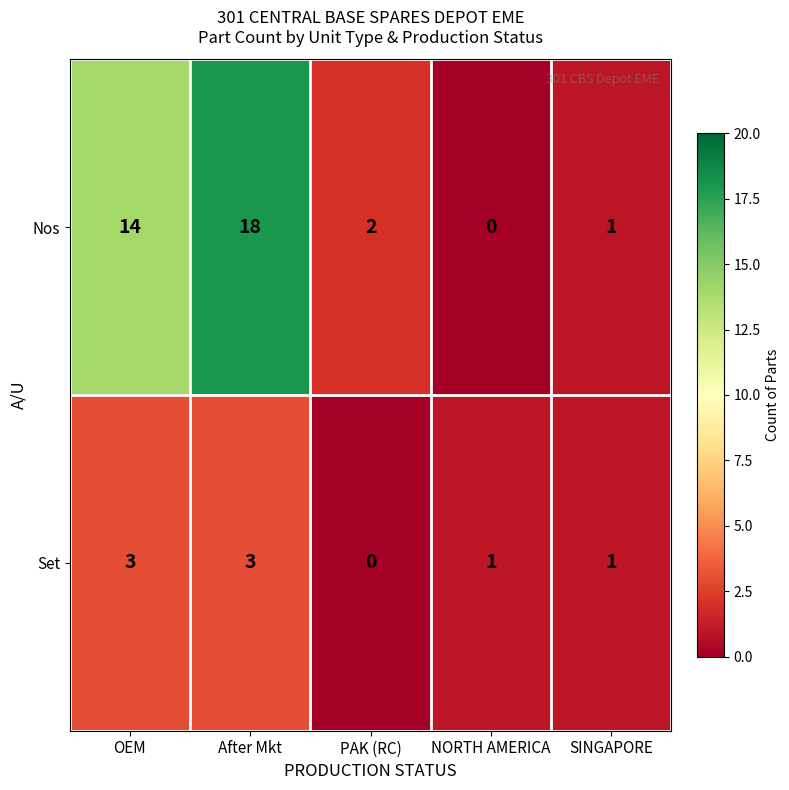

True or false: Nos has a value of 11 at After Mkt.

False